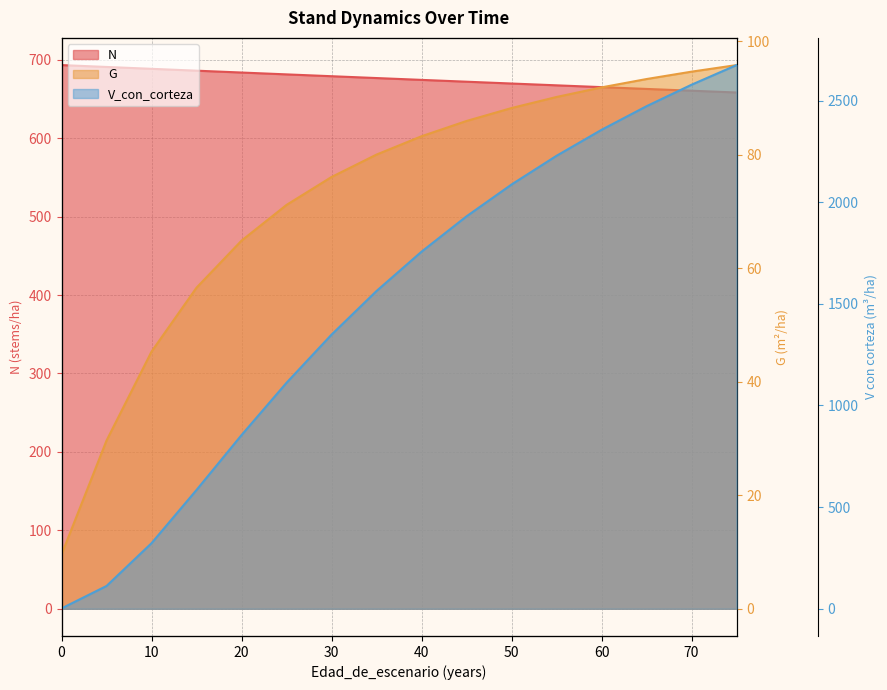

Rank the series by their average value, from highest to lowest.

V_con_corteza, N, G